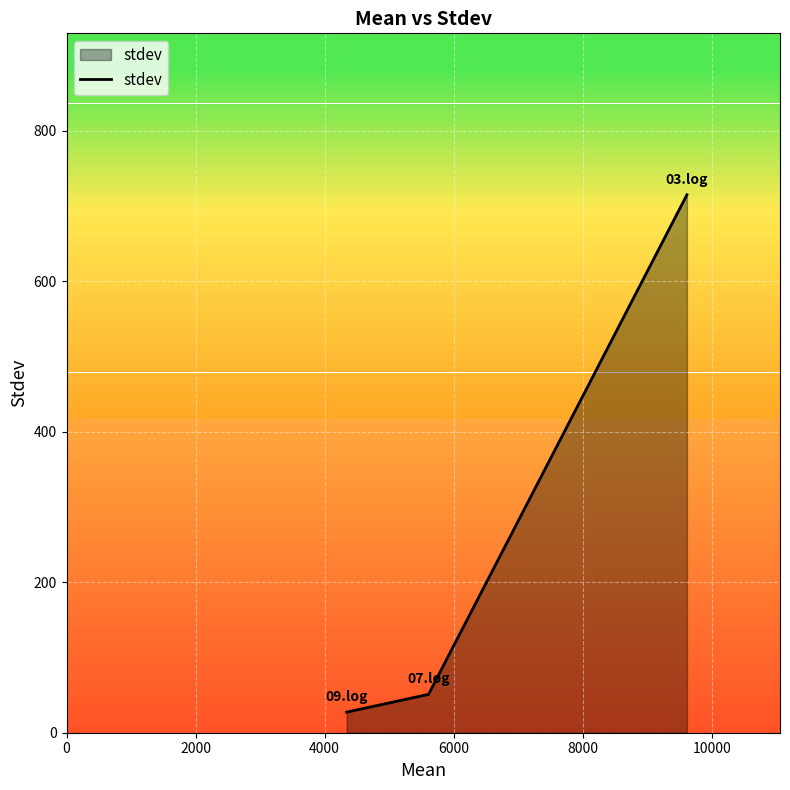

How many series are shown in this chart?

1